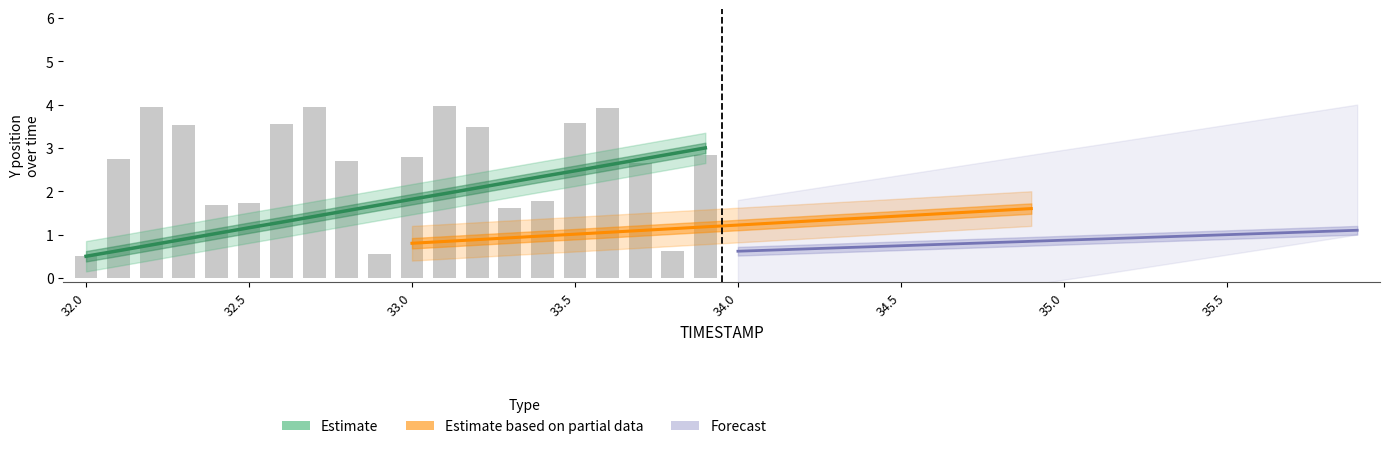

How many groups of bars are there?

20